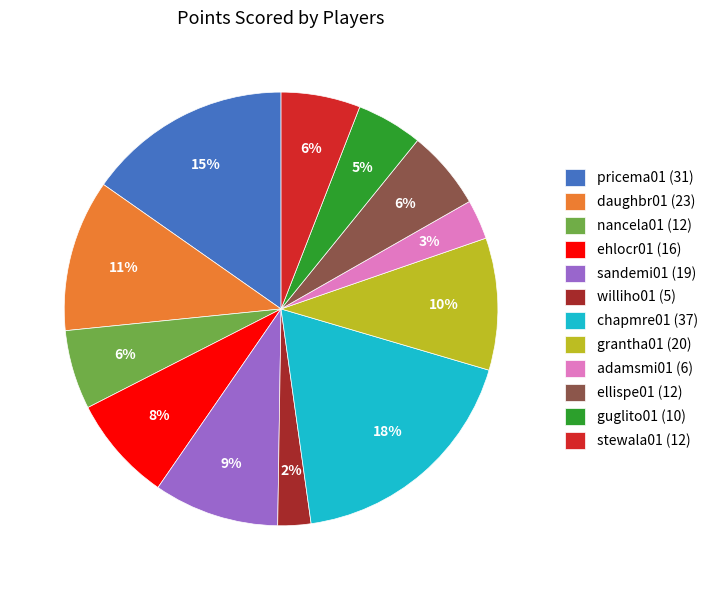

The sandemi01 slice represents 9% of the pie. True or false?

True